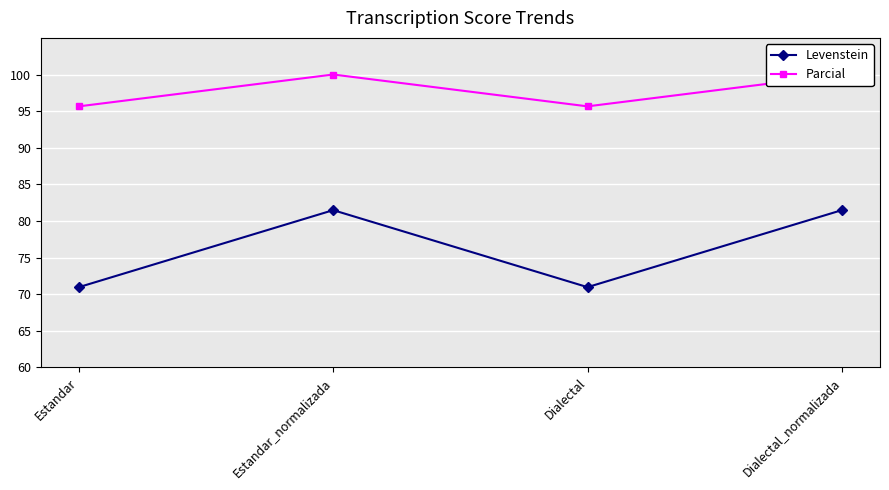

True or false: Levenstein has a value of 81.5 at Estandar_normalizada.

True